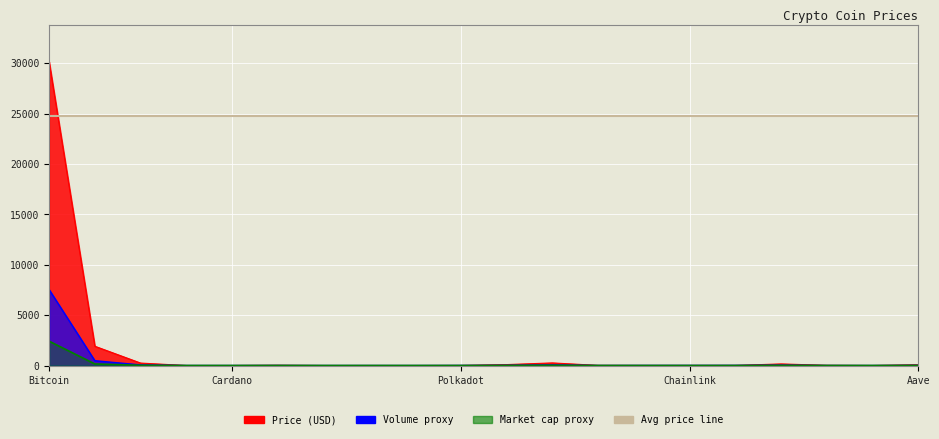

What is the value of the 18th point from the left?

18.6